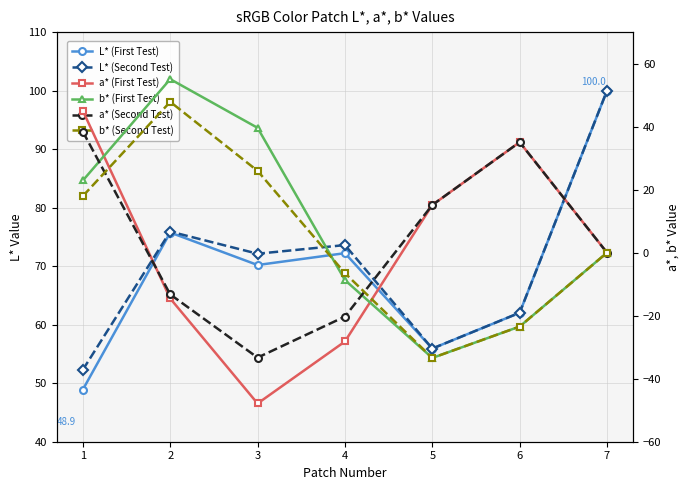

At how many categories does at least one series exceed 95?

1